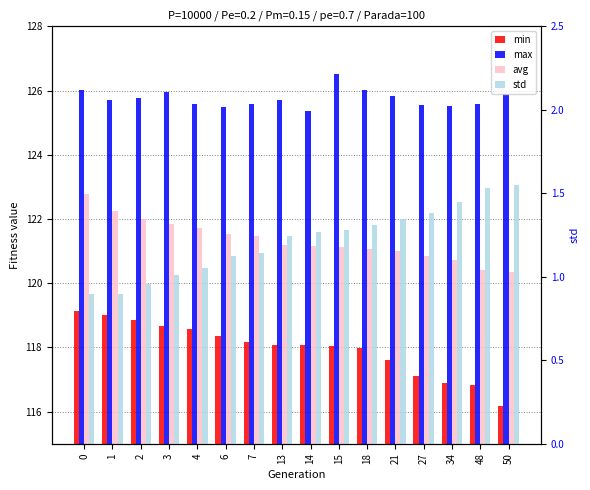

What is the minimum value shown in the chart?

0.9